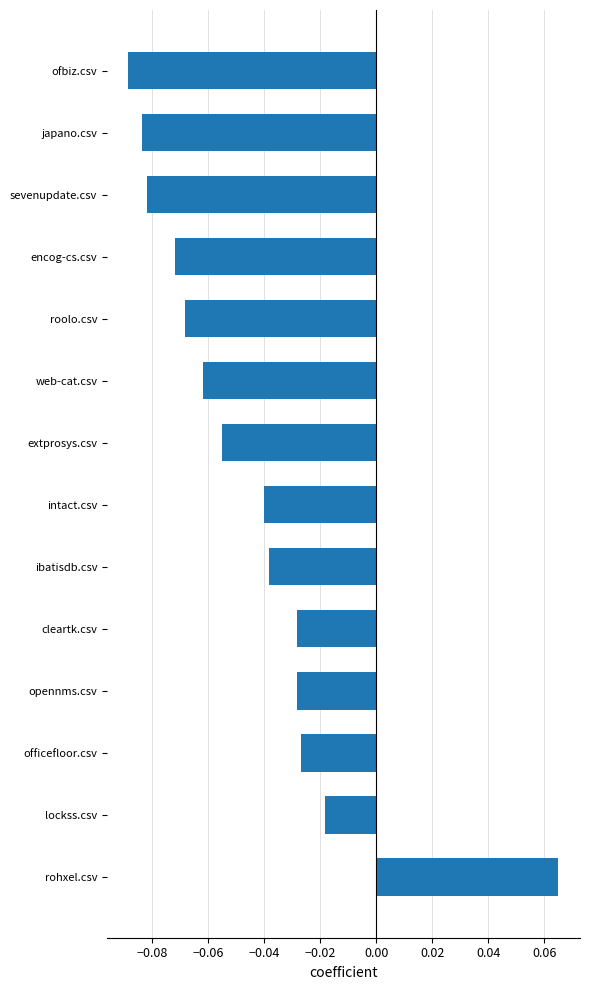

At which label is the value closest to 0?

lockss.csv